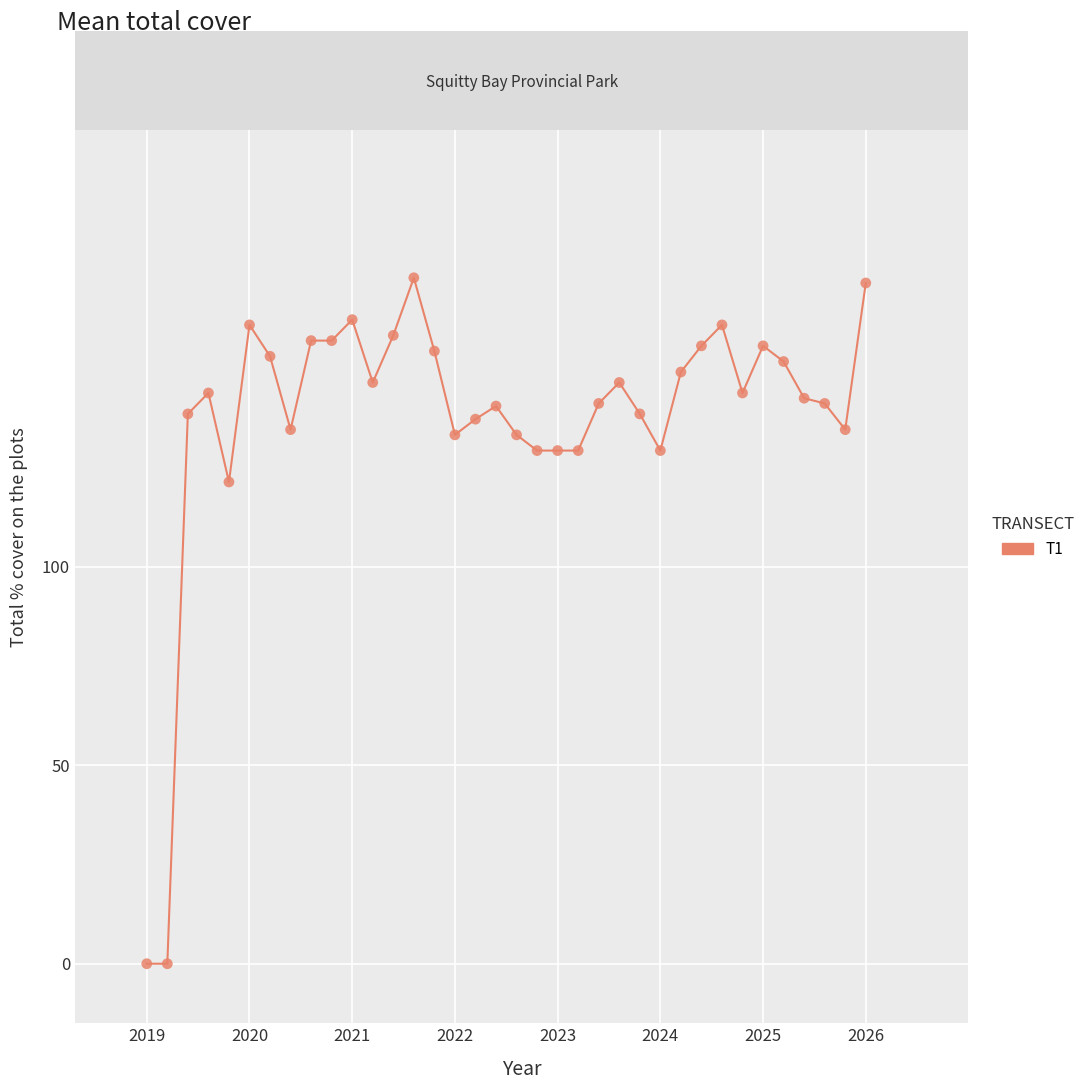

What Y value in the scatter plot is closest to 86?

121.4